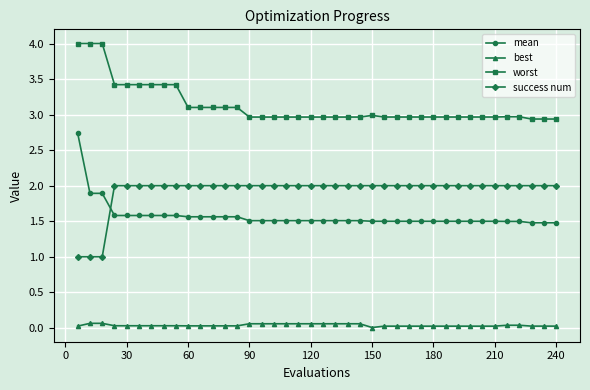

What is the maximum value shown in the chart?

4.0